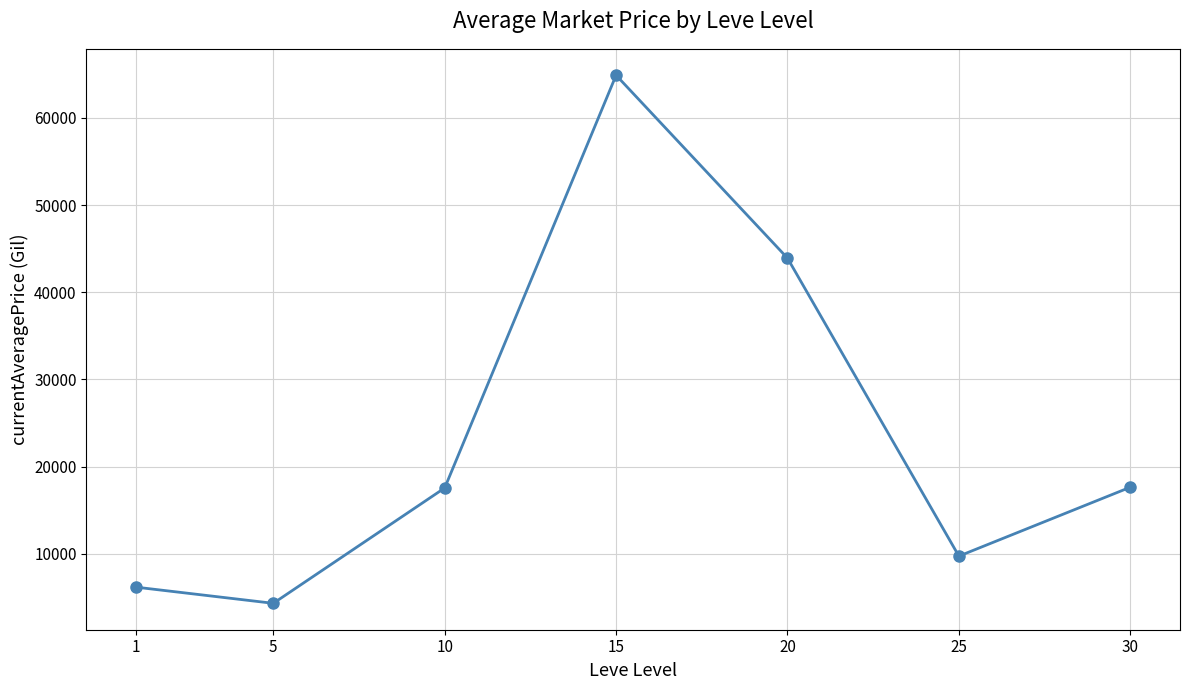

What is the difference between the second highest and minimum values?

39595.5